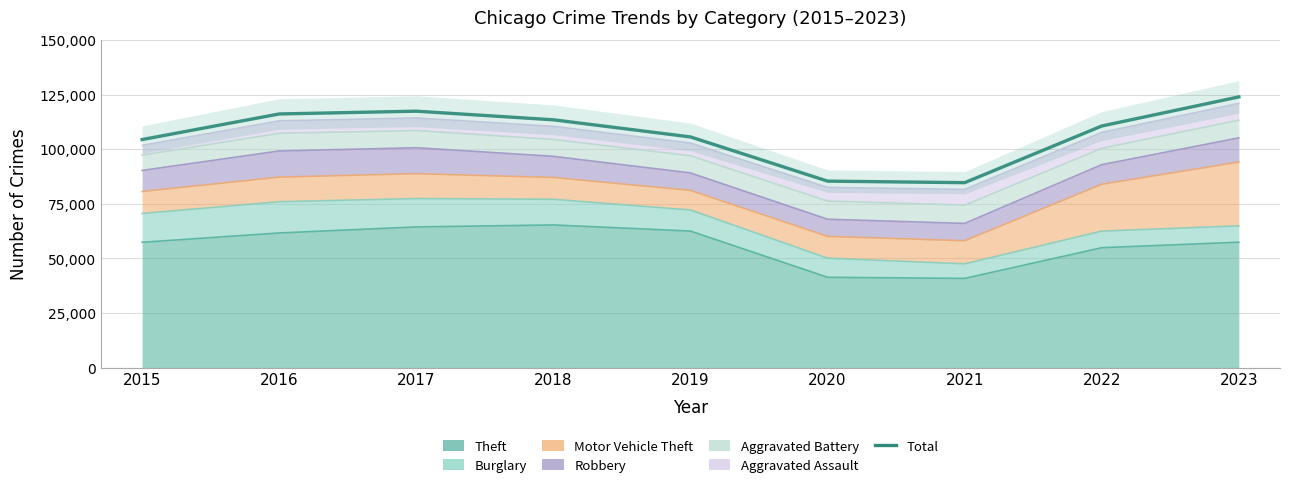

How many points are higher than both their immediate neighbors (excluding endpoints)?

1